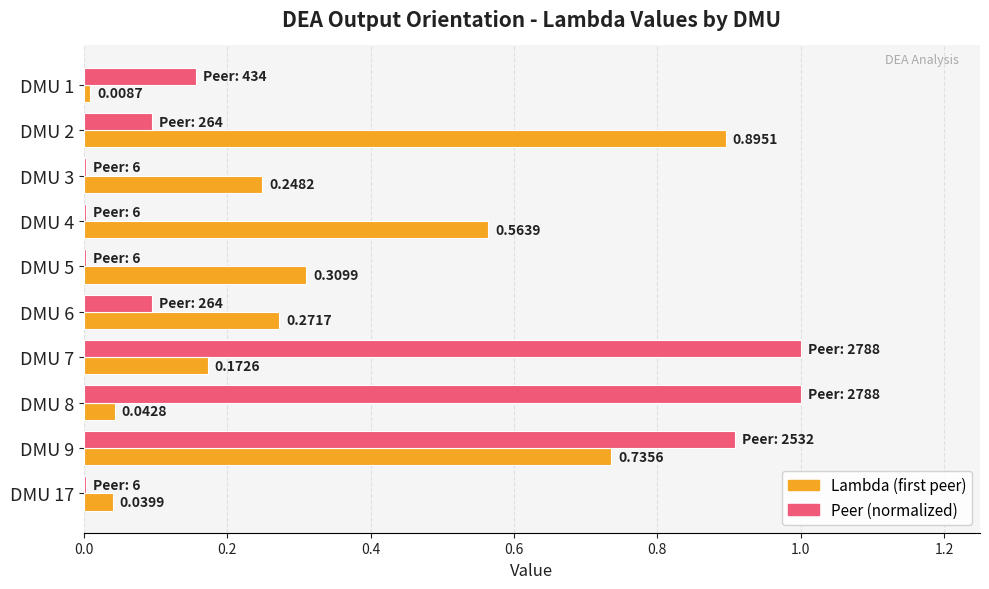

At which category is the sum across all series the highest?

DMU 9